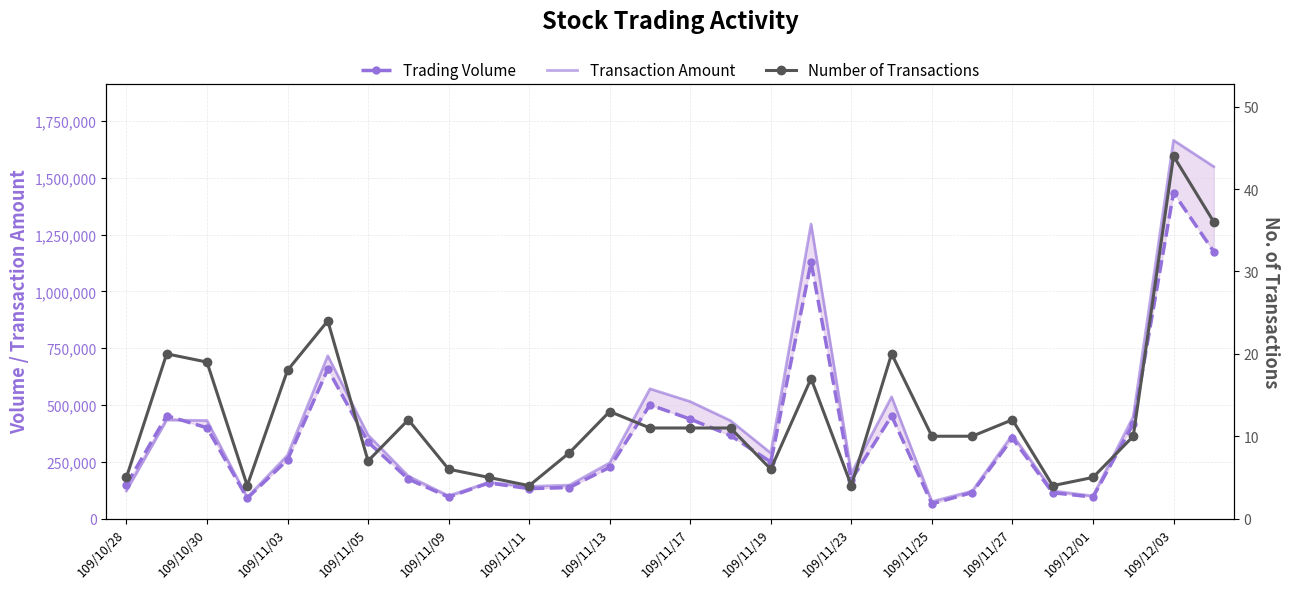

What is the sum of all Trading Volume values?

10341000